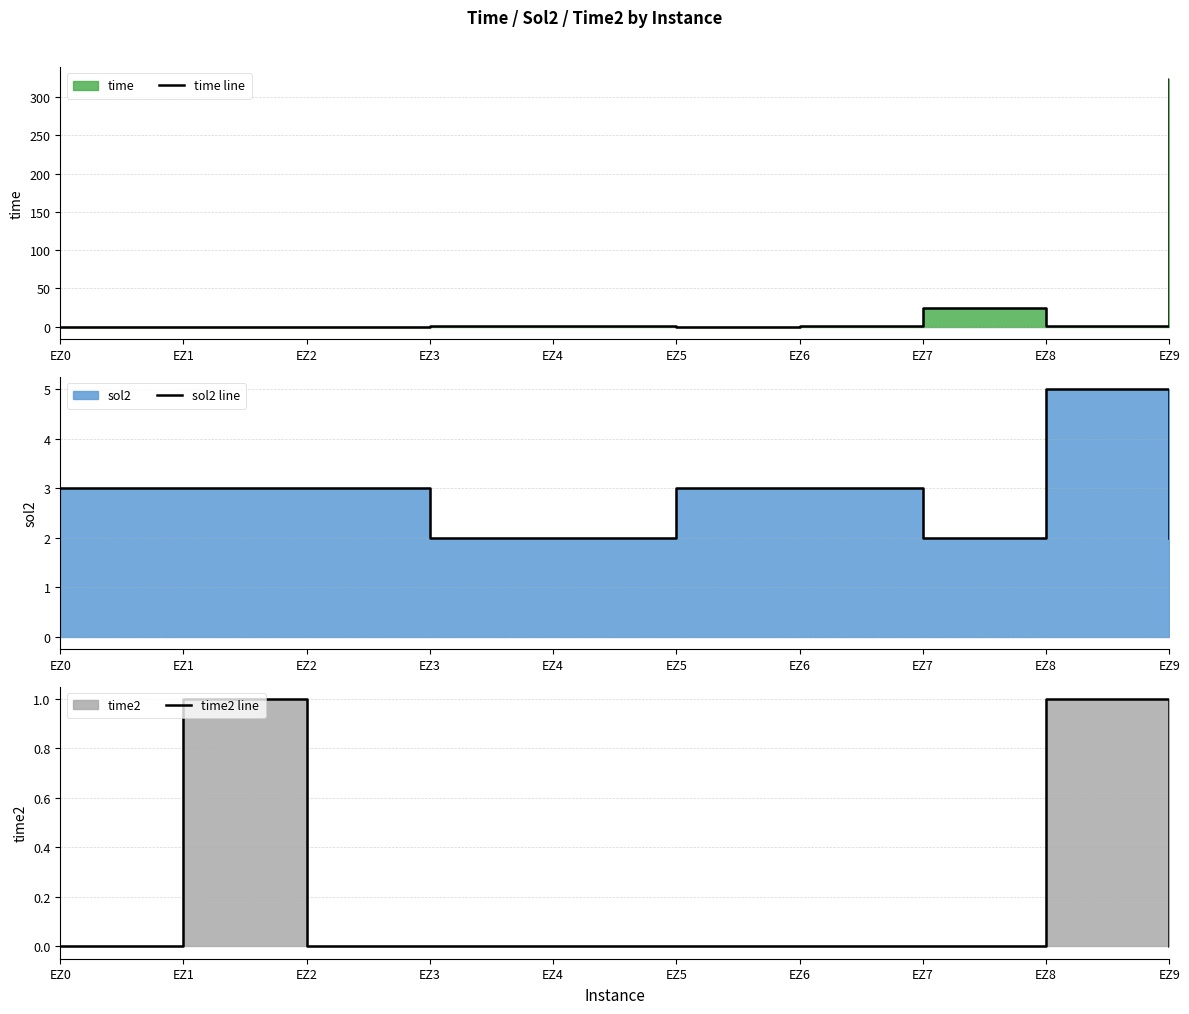

Count the time2 line values in the range 0 to 1.

10